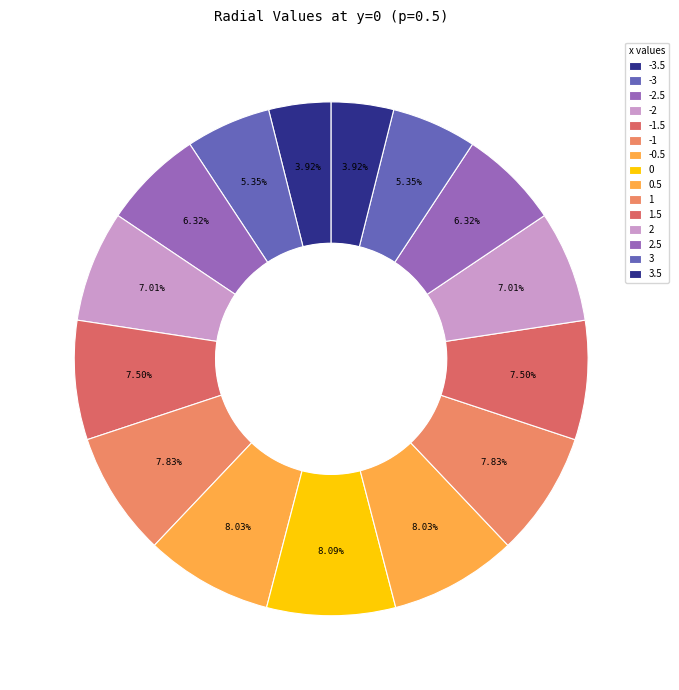

True or false: -3.5 accounts for 4% of the total.

True